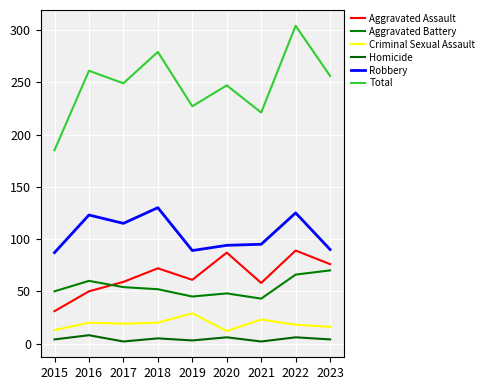

Which series has the largest total across all categories?

Total